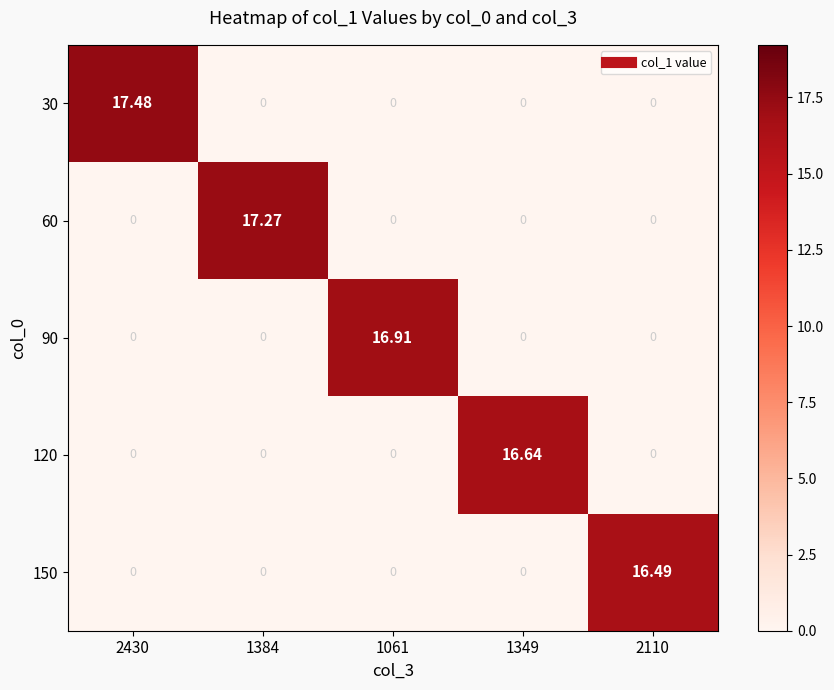

Which series has the largest total across all categories?

30